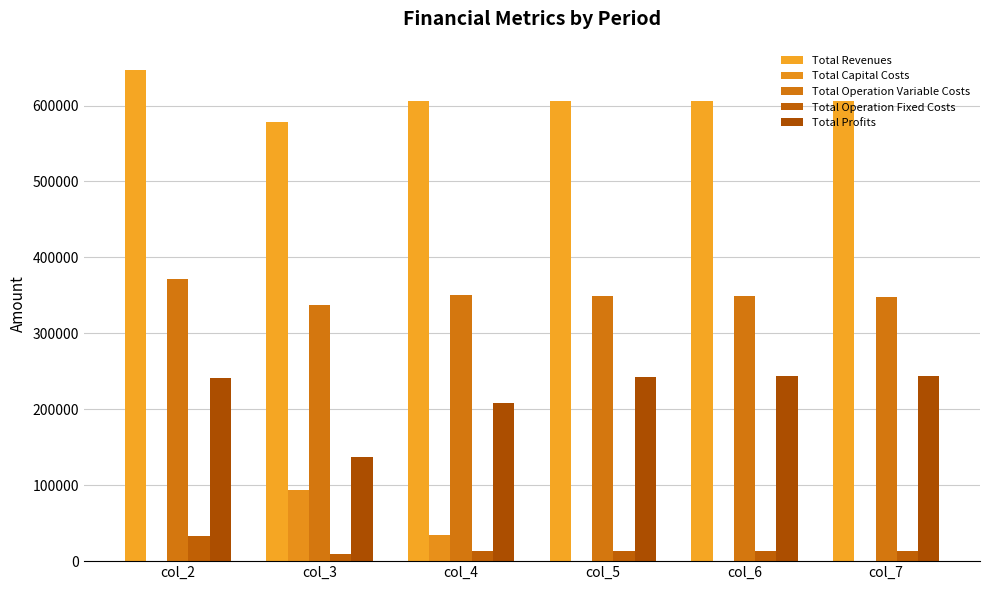

Which series has the widest spread of values?

Total Profits